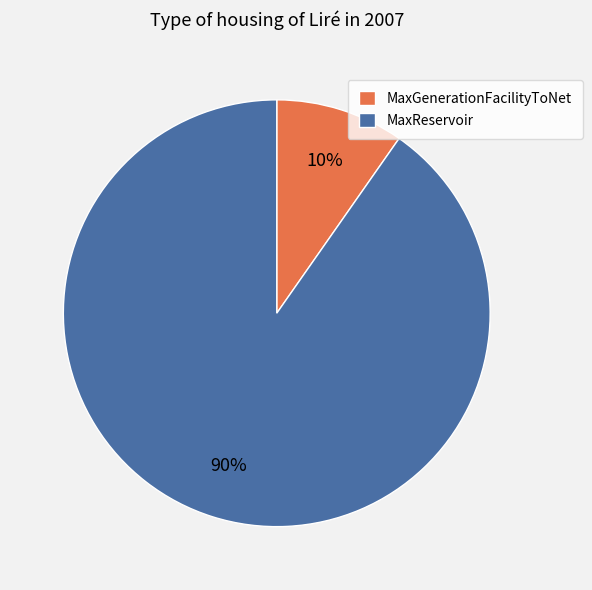

Which has a higher value, MaxReservoir or MaxGenerationFacilityToNet?

MaxReservoir